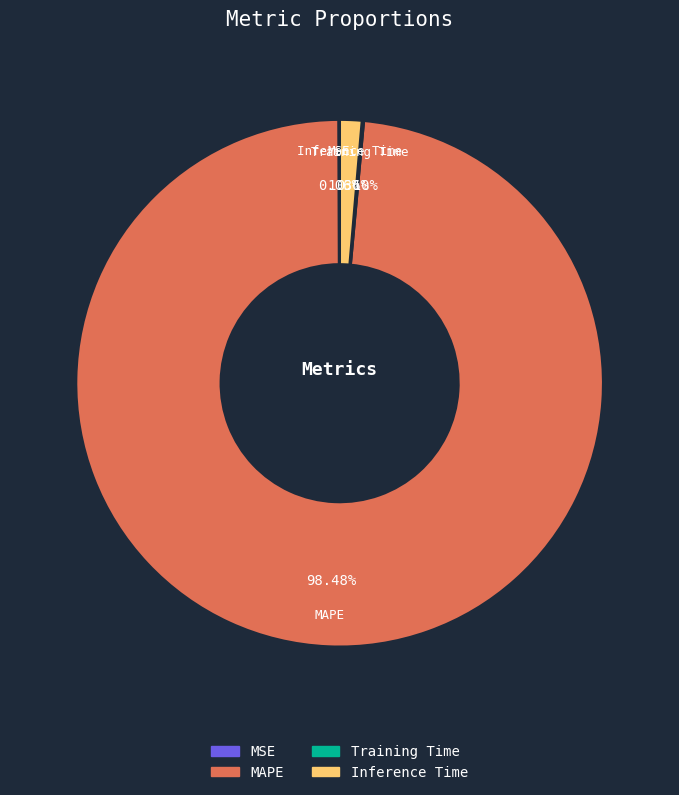

Between Inference Time and MAPE, which is larger?

MAPE